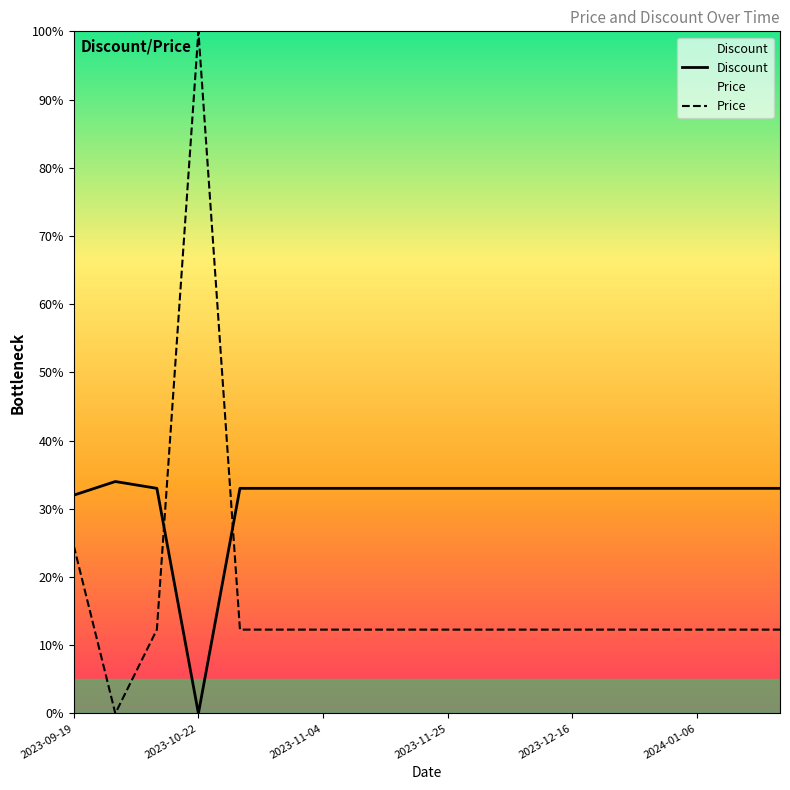

At which category is the sum across all series the highest?

2023-10-22